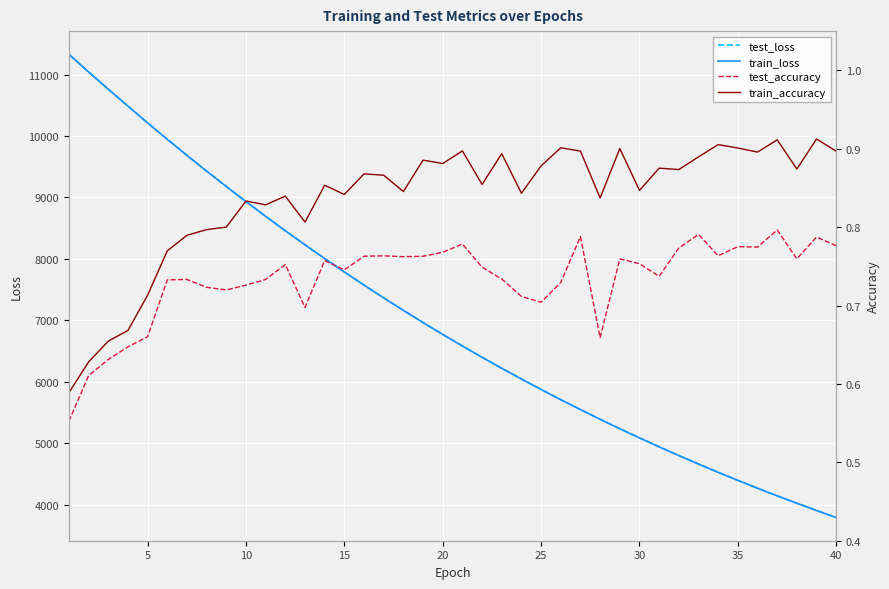

What is the value of the train_loss point at the 40th from the left?

3788.4